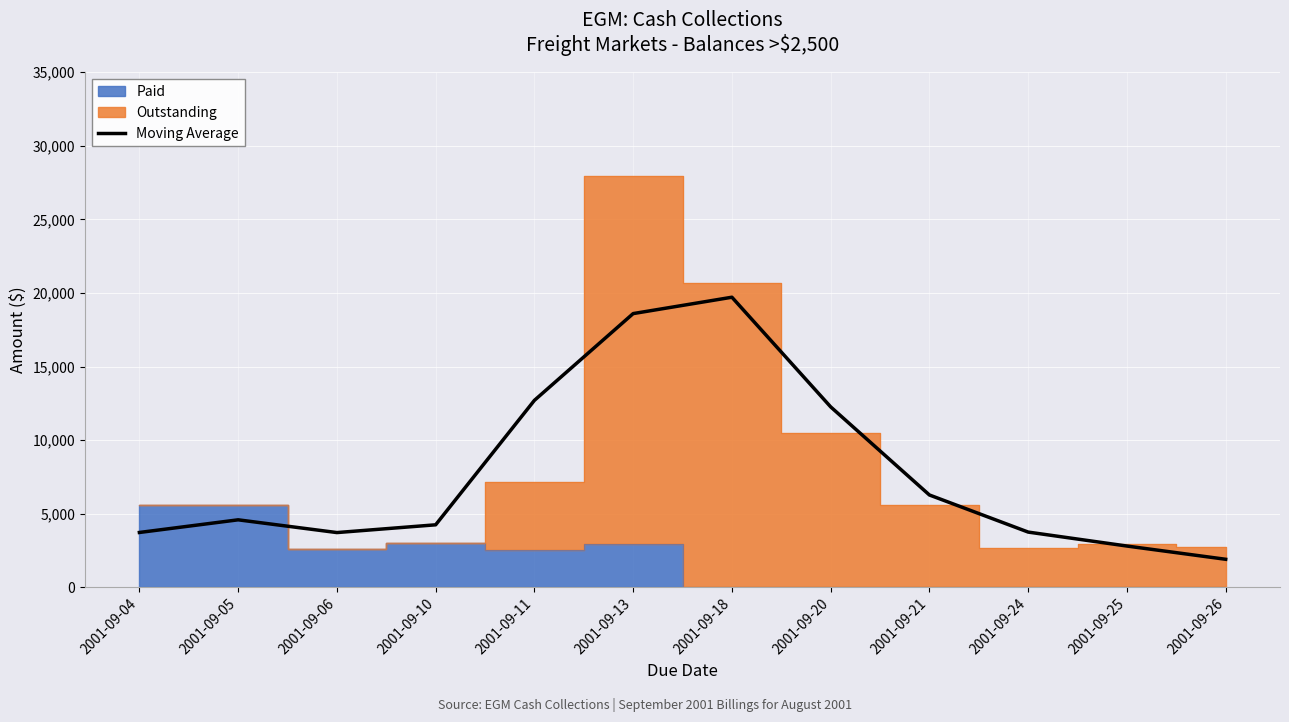

What is the minimum value shown in the chart?

1901.7